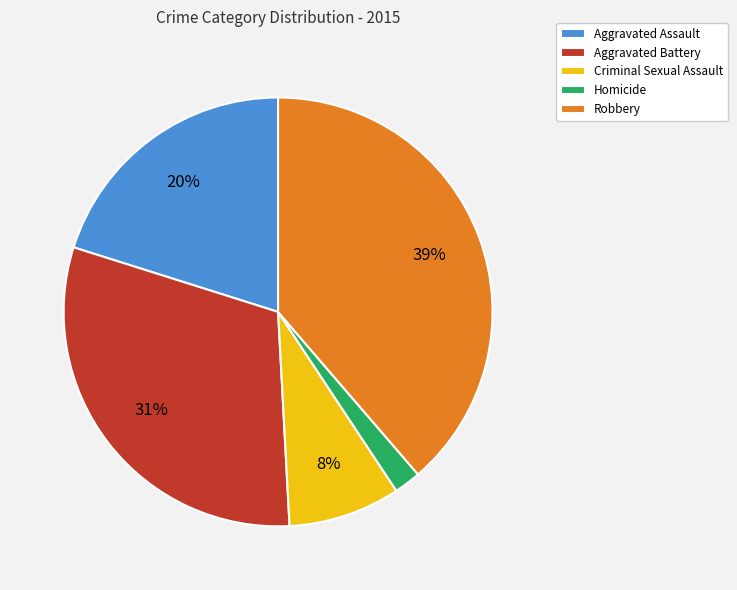

To the nearest percent, what portion does Robbery represent?

39%